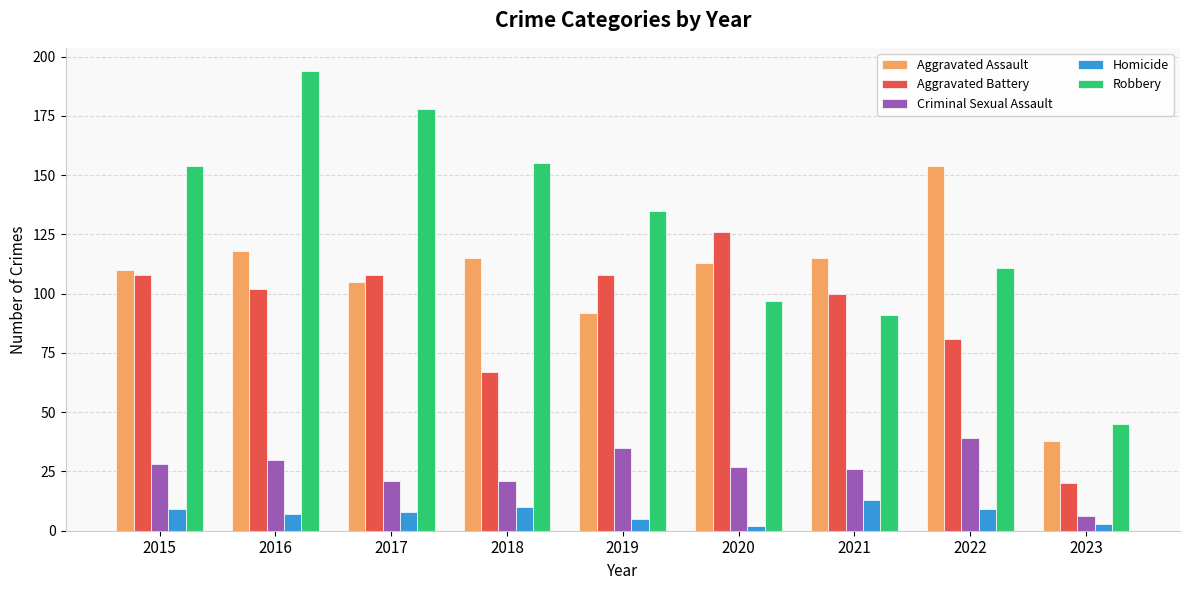

Which series changed the most between 2016 and 2022?

Robbery